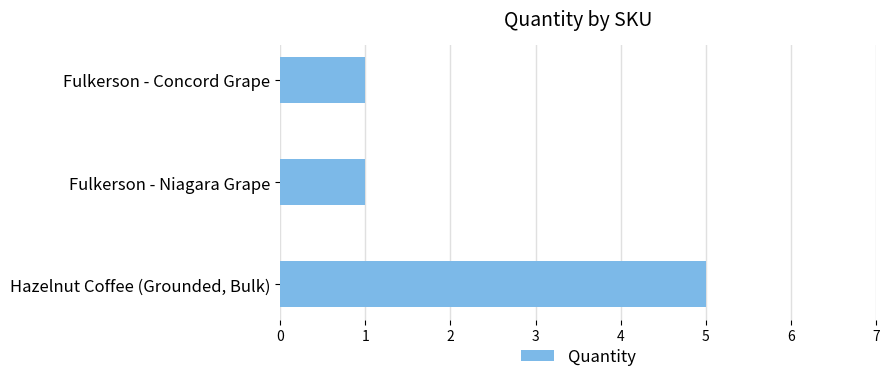

Reading bottom to top, what are all the values shown in this chart?

Hazelnut Coffee (Grounded, Bulk)=5	Fulkerson - Niagara Grape=1	Fulkerson - Concord Grape=1